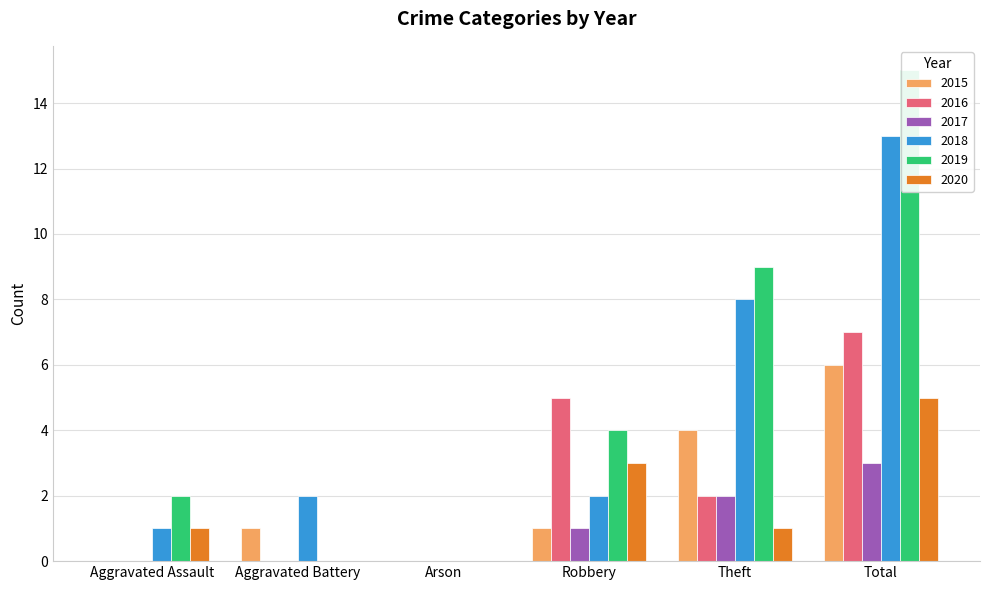

What is the difference between the 2018 values at Arson and Total?

13